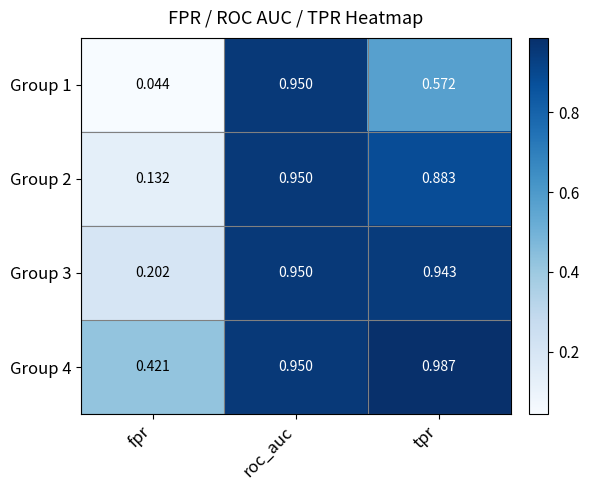

Rank the series at fpr from lowest to highest value.

Group 1, Group 2, Group 3, Group 4